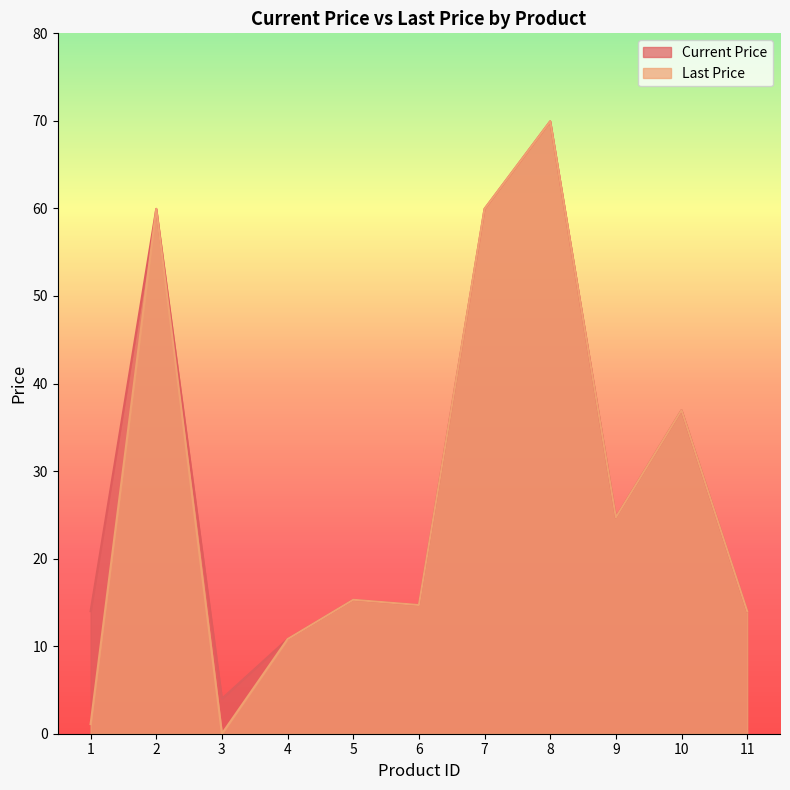

Between 6 and 9, which series saw the biggest shift?

Current Price